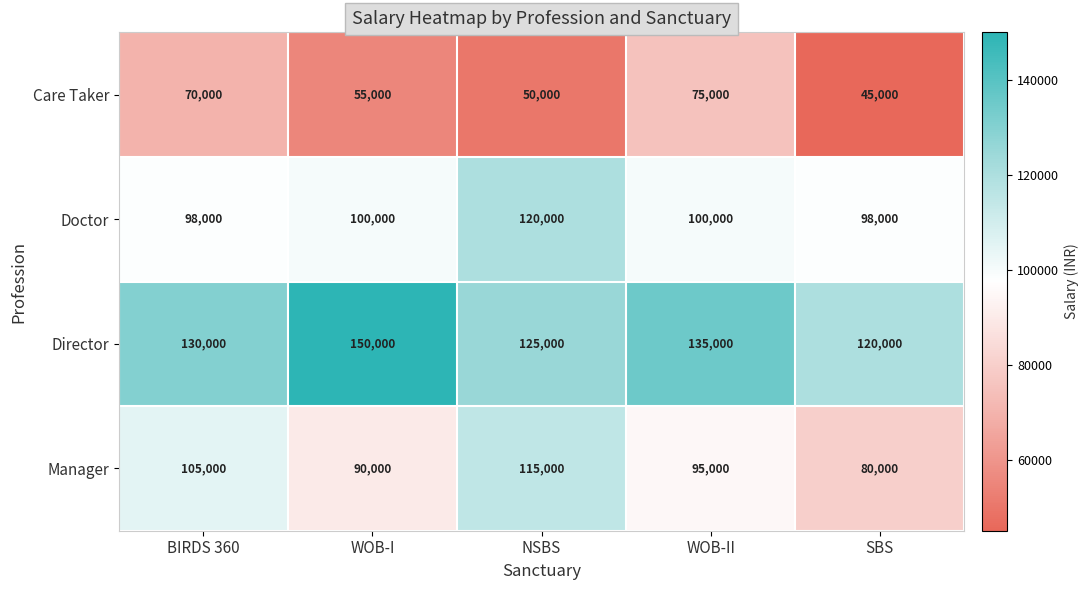

The Director series shows 82547 at NSBS. True or false?

False